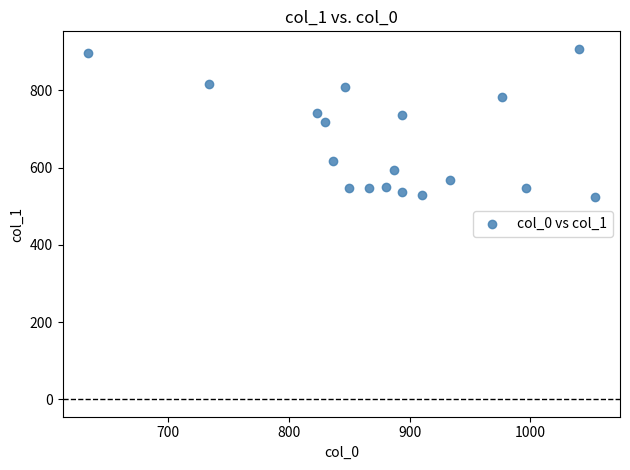

What is the range of X values (max minus min)?

420.0